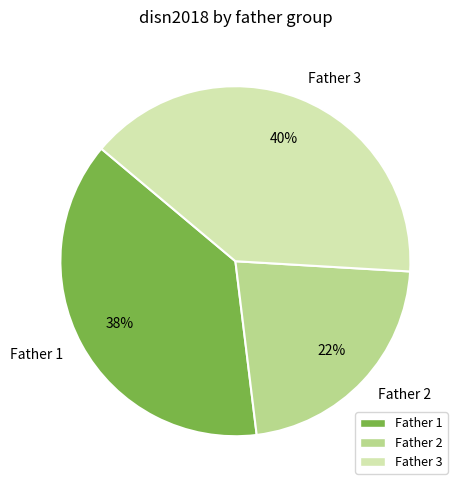

How many slices are in this pie chart?

3